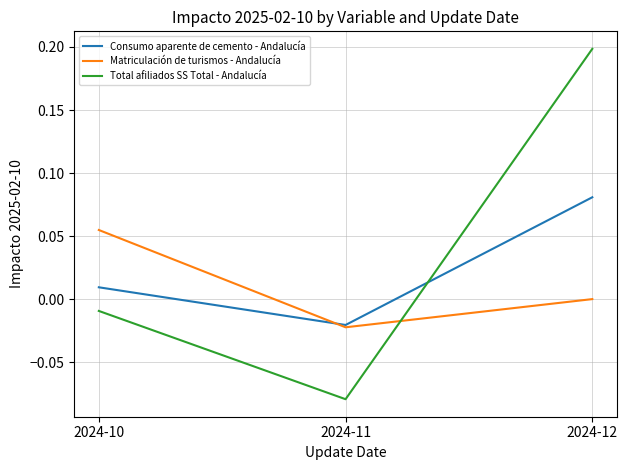

List the labels in order of Total afiliados SS Total - Andalucía value, largest first.

2024-12, 2024-10, 2024-11